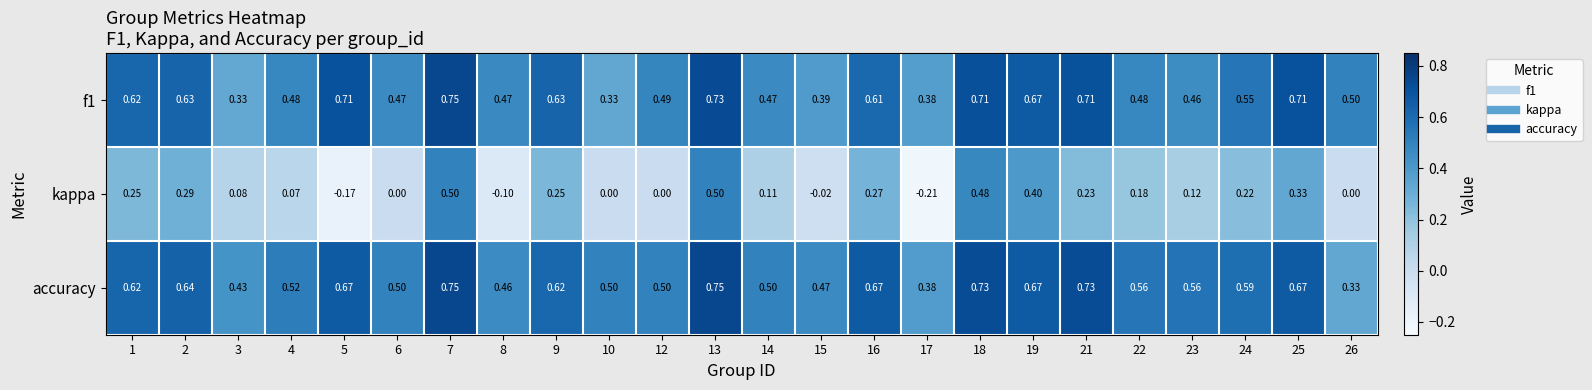

Which series has the largest total across all categories?

accuracy